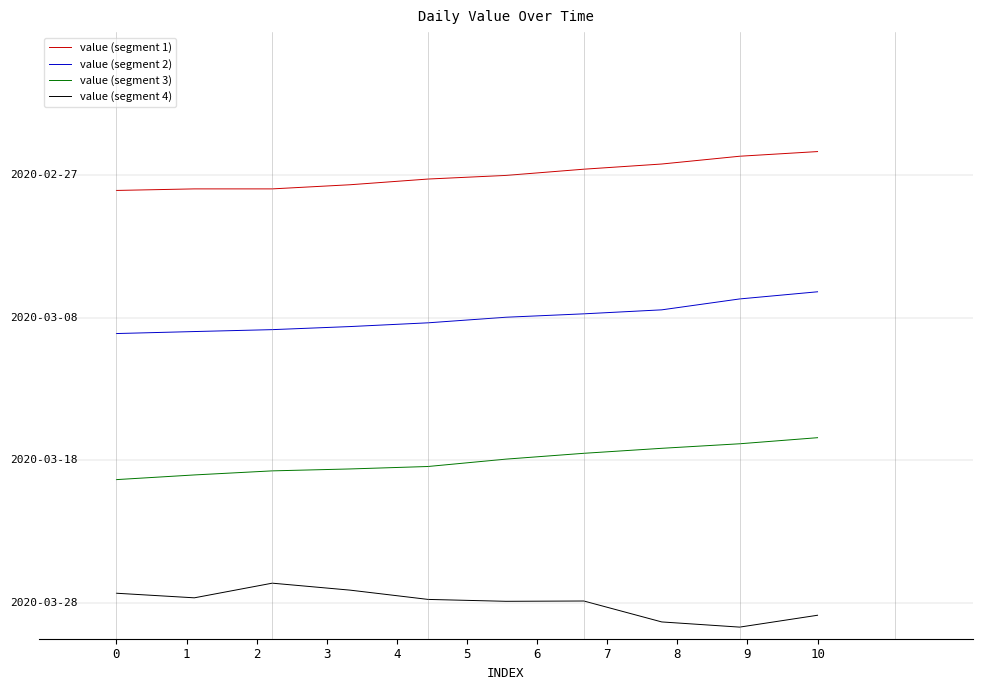

At which category is the sum across all series the highest?

10